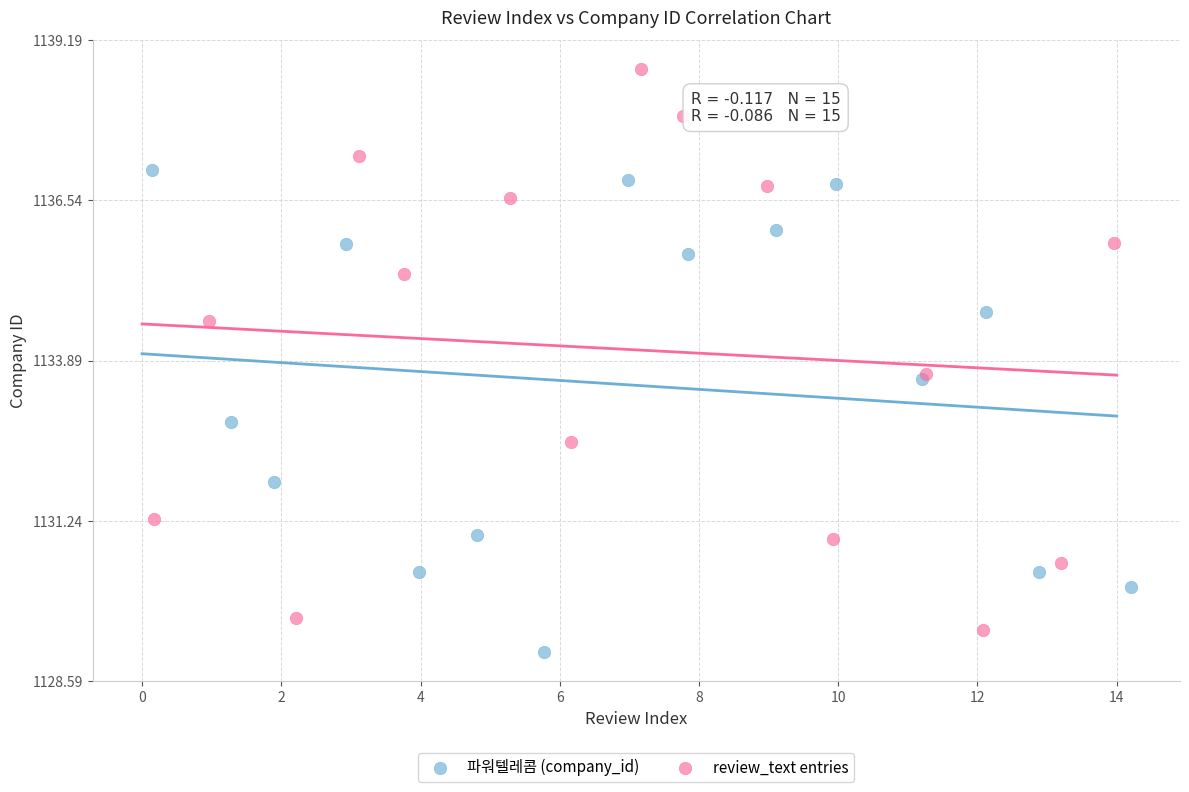

Which series has the widest spread of Y values?

review_text entries